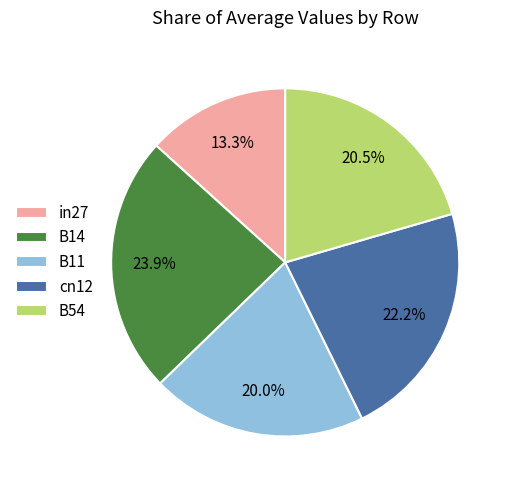

Which slice is the largest?

B14